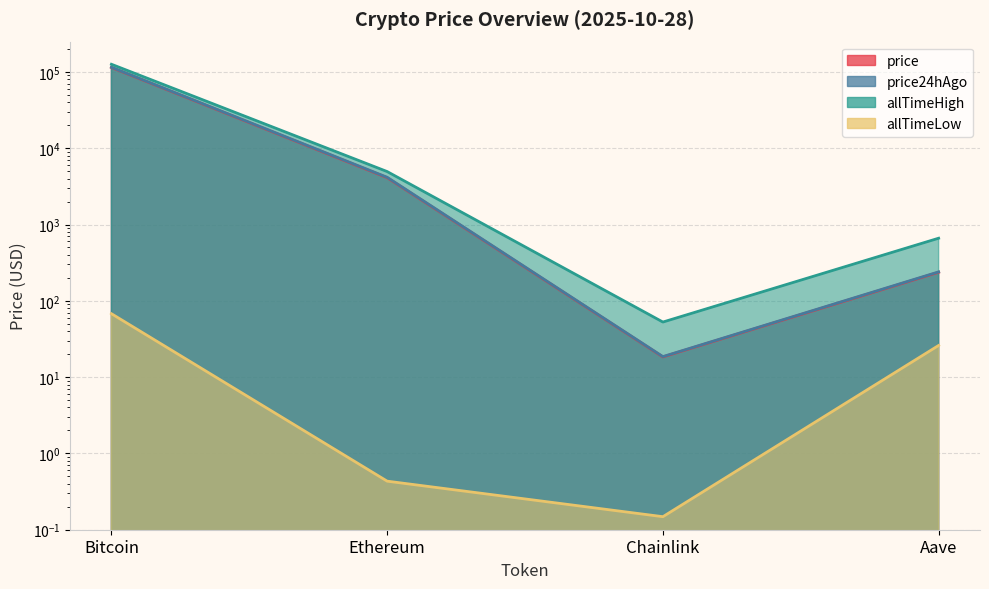

True or false: allTimeHigh and allTimeLow intersect in this chart.

False